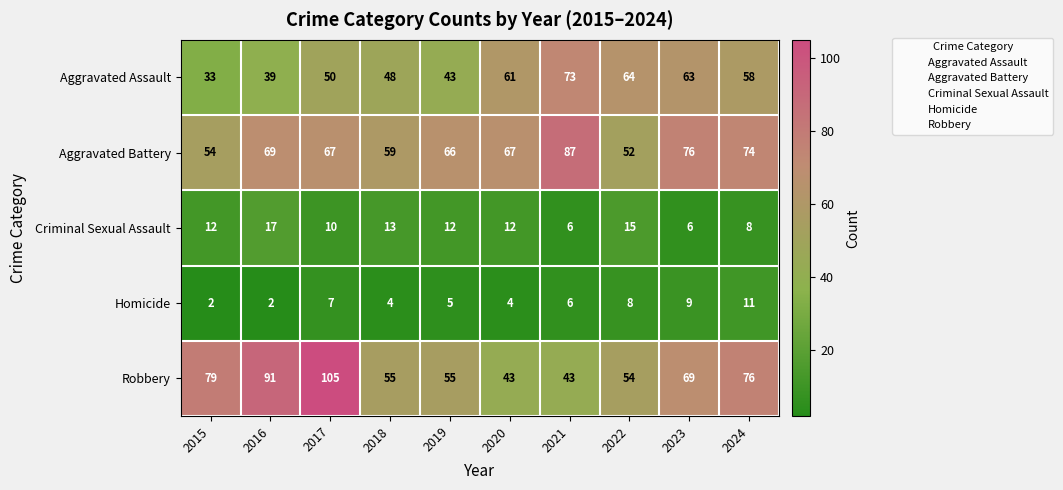

What value does the Robbery series have at 2015, to the nearest 5?

80